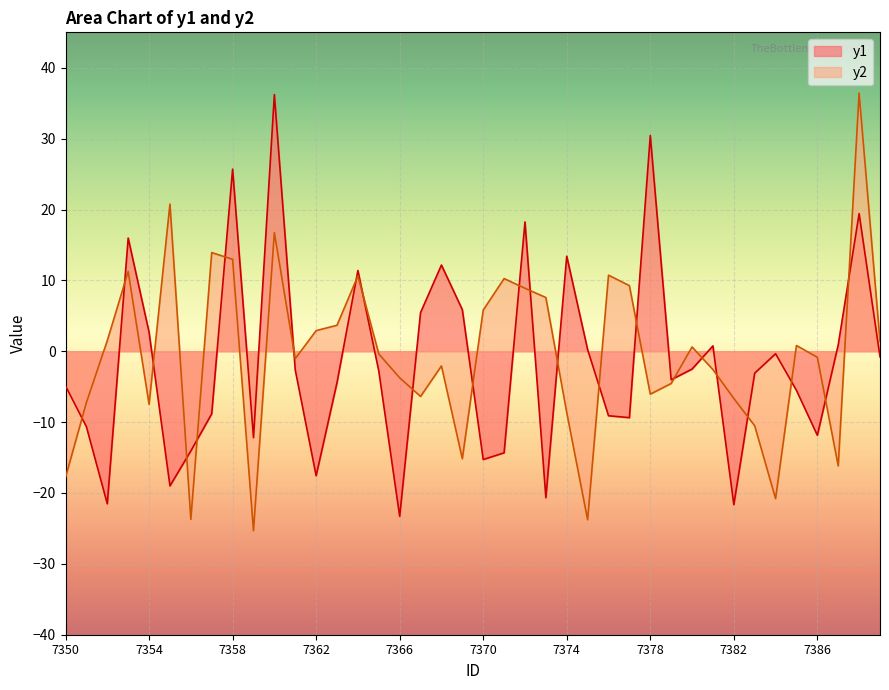

True or false: y2 and y1 intersect in this chart.

True